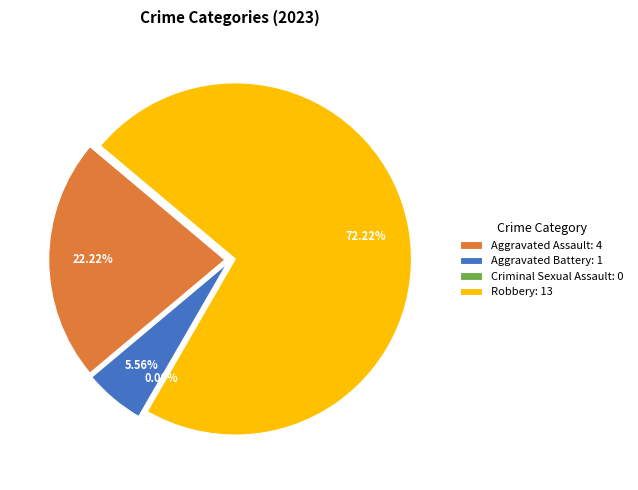

Do Aggravated Assault and Criminal Sexual Assault together represent more than half of the pie?

No